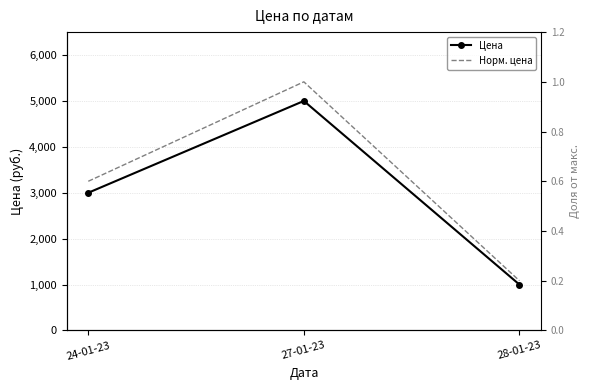

What is the lowest value of the Норм. цена series?

0.2